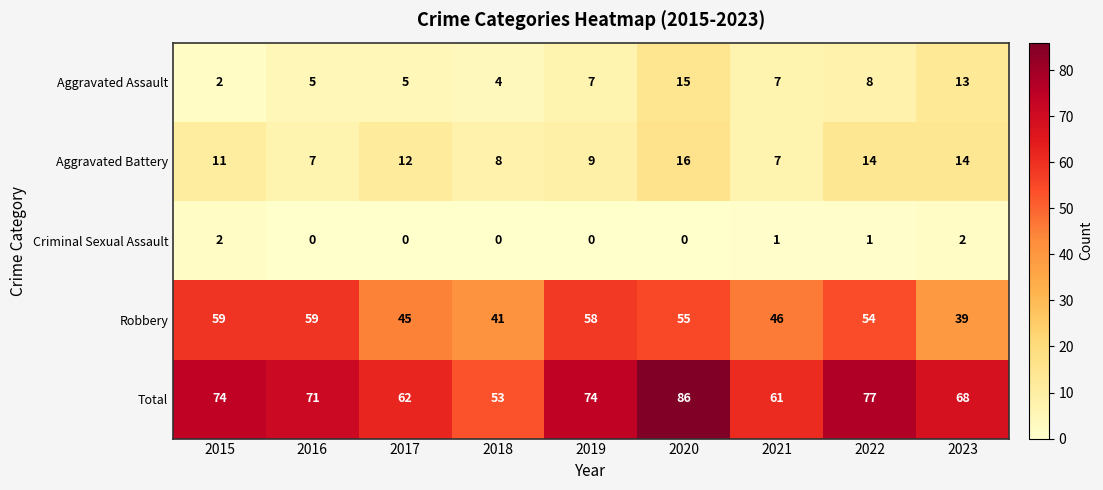

What is the minimum value for Robbery?

39